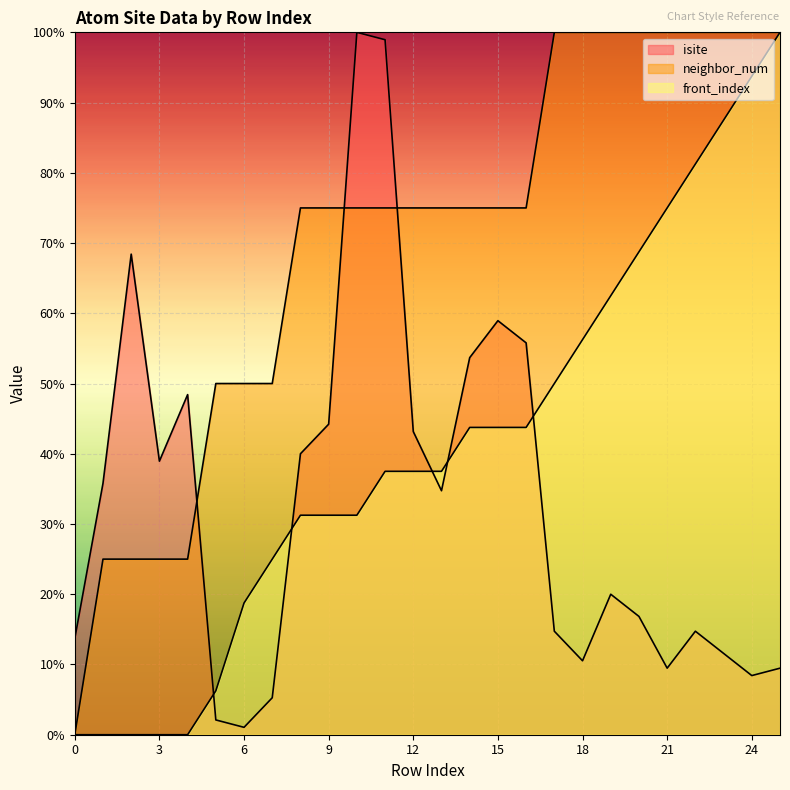

Rank the categories by neighbor_num value from lowest to highest.

0, 1, 2, 3, 4, 5, 6, 7, 8, 9, 10, 11, 12, 13, 14, 15, 16, 17, 18, 19, 20, 21, 22, 23, 24, 25